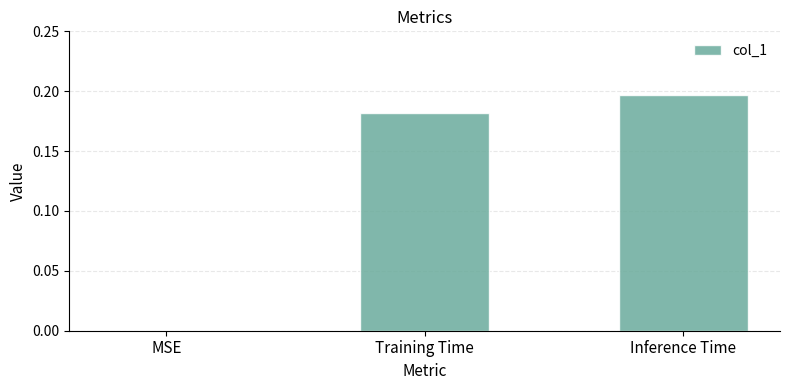

What is the sum of the values at Inference Time and Training Time?

0.4